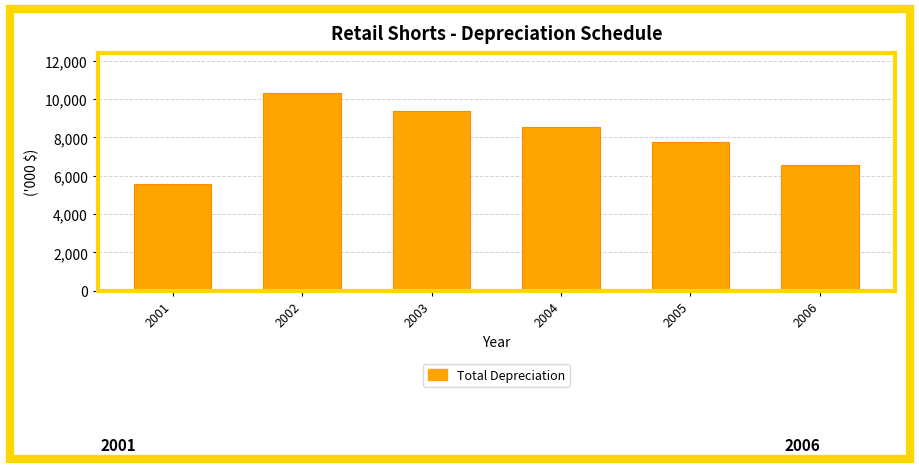

Reading left to right, list all the values displayed in this chart.

2001=5558.7	2002=10339.8	2003=9389.0	2004=8538.2	2005=7767.5	2006=6546.0